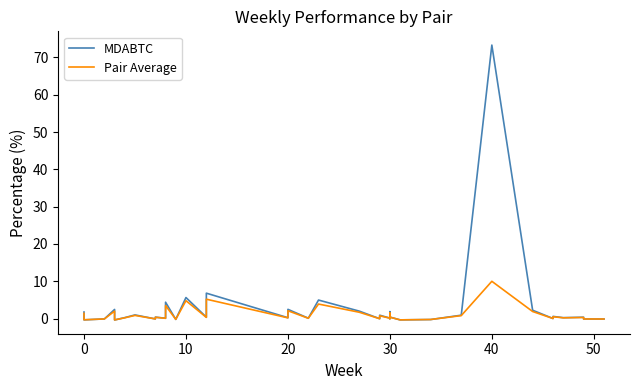

Is this an area chart (filled region under the line)?

No